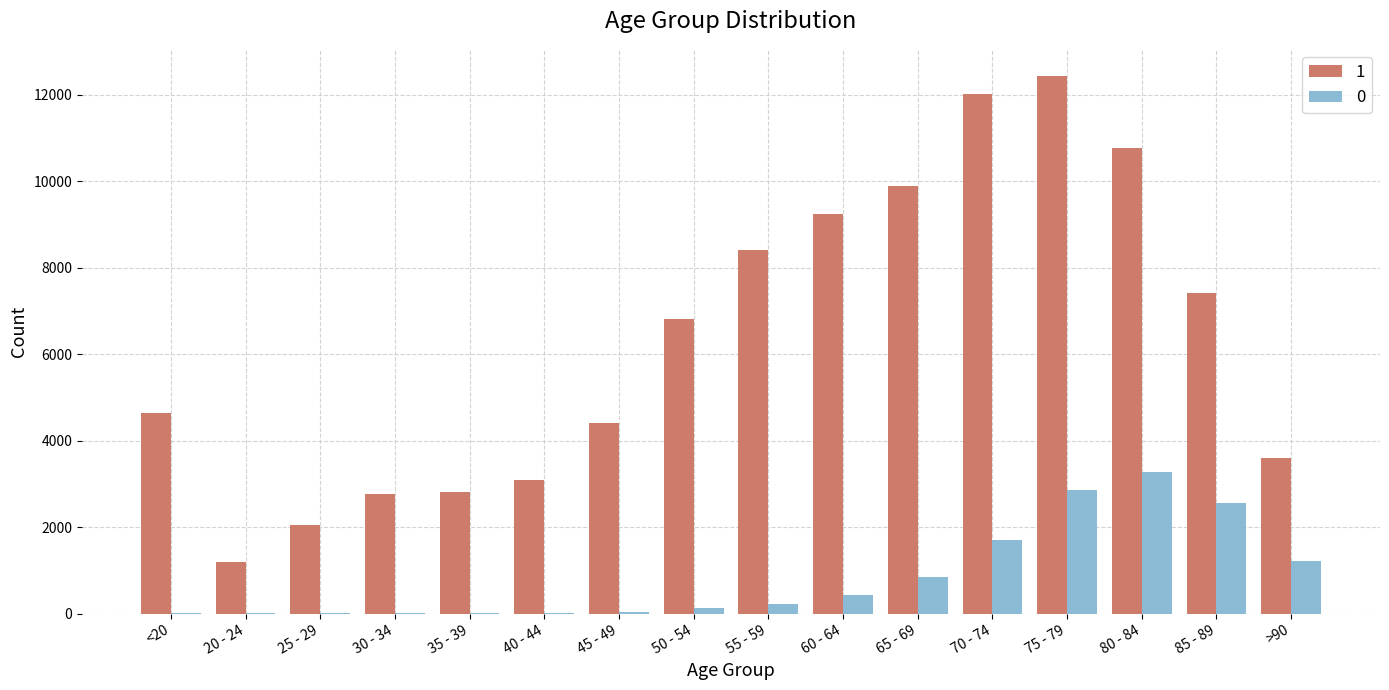

Is it true that 0 equals 4 at 20 - 24?

True